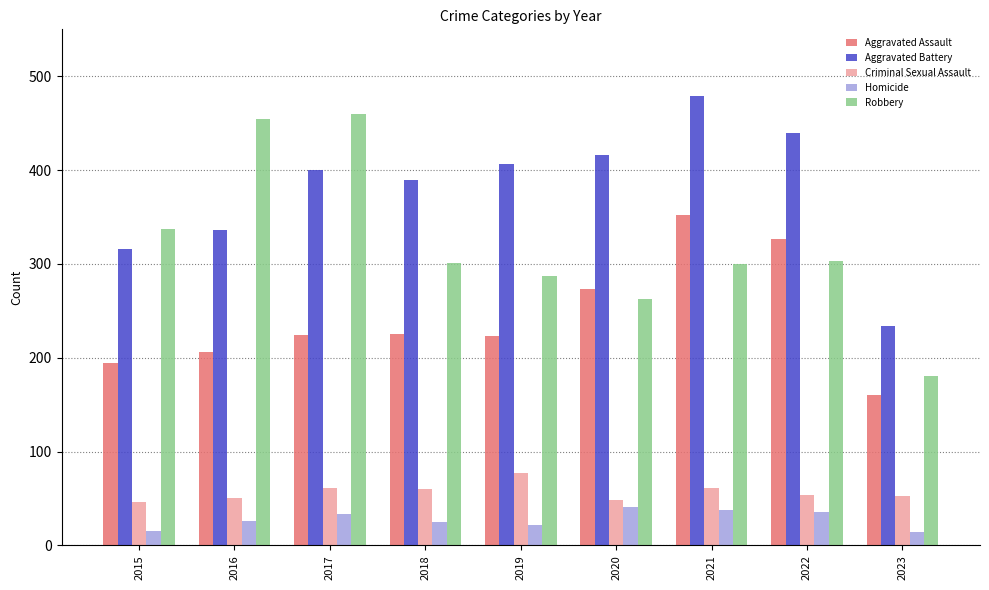

What is the minimum value shown in the chart?

14